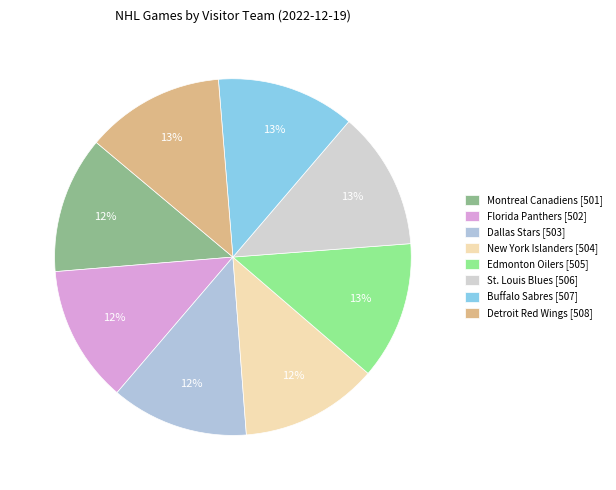

True or false: Montreal Canadiens accounts for 12% of the total.

True